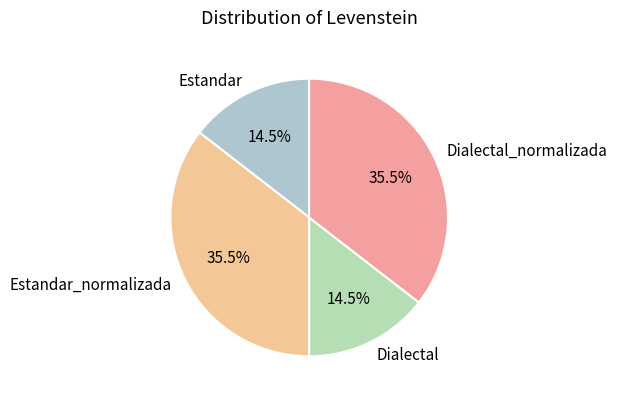

What percentage is NOT represented by Dialectal_normalizada?

64.5%